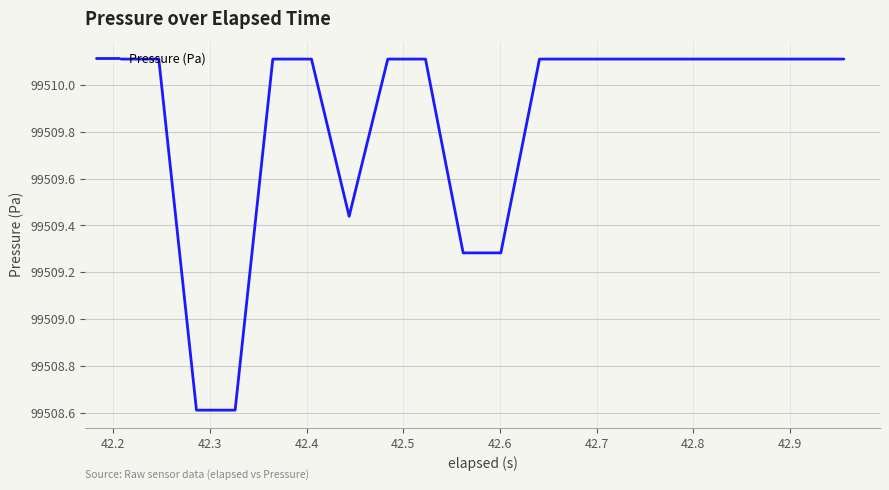

What is the difference between the maximum and minimum values?

1.5